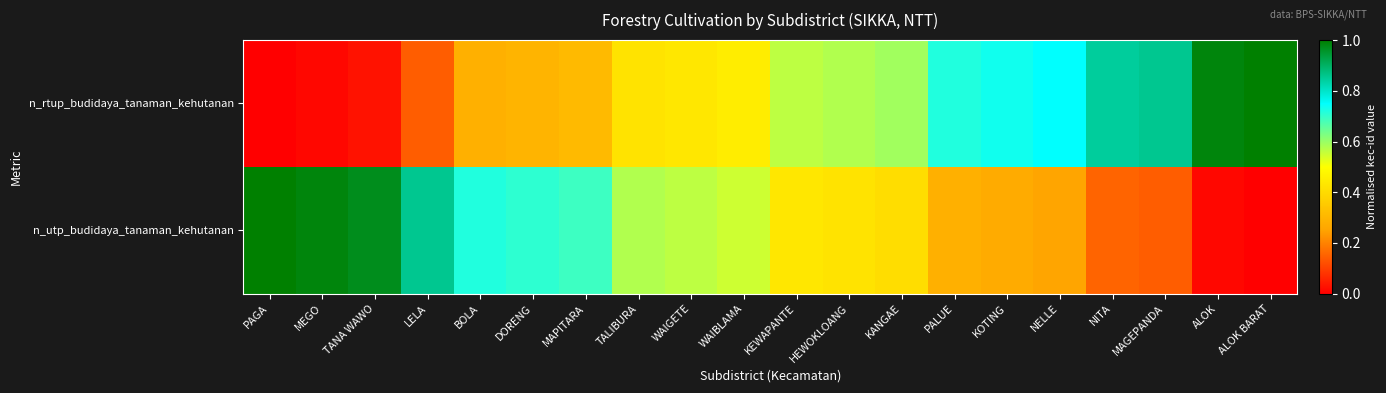

Which label corresponds to the smallest value in the chart?

PAGA